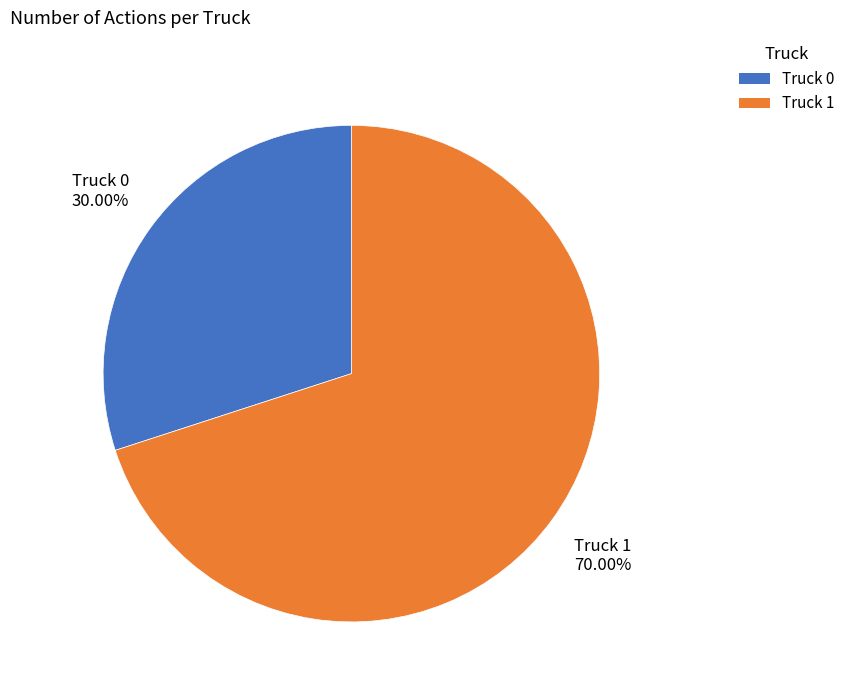

How many segments does this pie chart have?

2